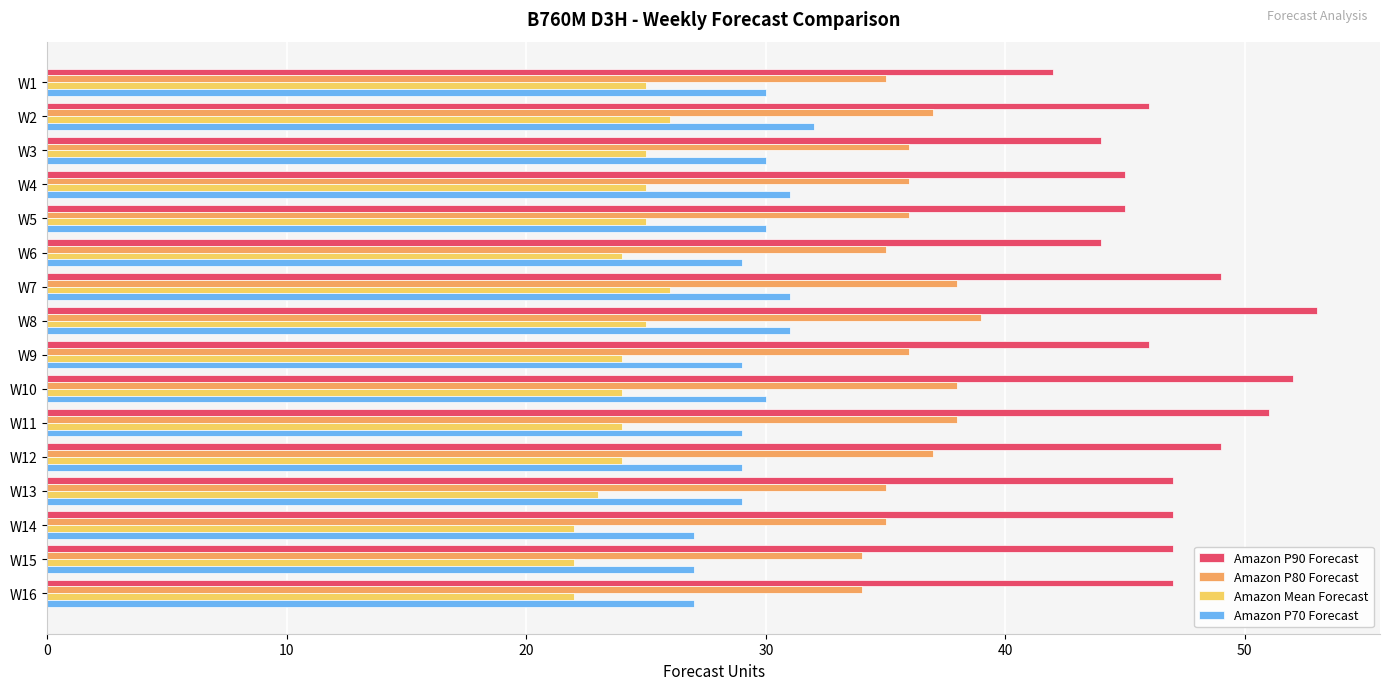

The Amazon P80 Forecast series shows 25 at W10. True or false?

False